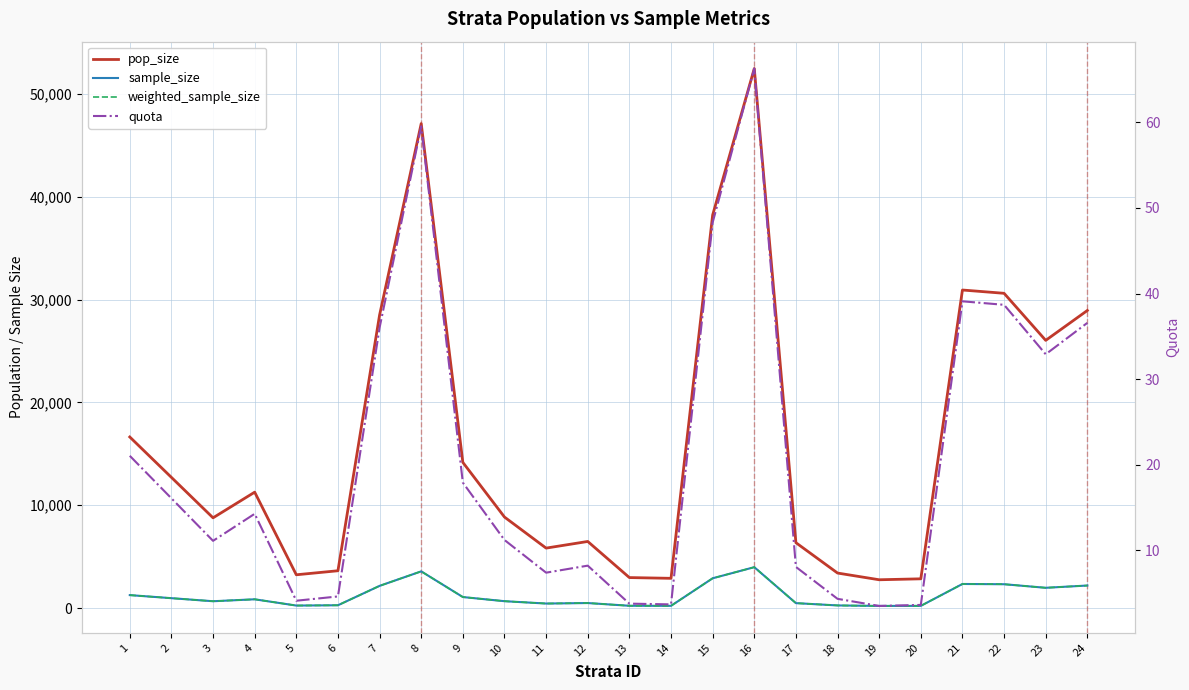

Reading left to right, extract all data points from this chart.

pop_size: 16642.0	12712.0	8779.0	11275.0	3240.0	3632.0	28502.0	47122.0	14170.0	8854.0	5834.0	6480.0	2968.0	2895.0	38227.0	52475.0	6361.0	3408.0	2755.0	2847.0	30935.0	30615.0	26038.0	28944.0
sample_size: 1262.0	964.0	666.0	855.0	246.0	275.0	2161.0	3572.0	1074.0	671.0	442.0	491.0	225.0	219.0	2898.0	3978.0	482.0	258.0	209.0	216.0	2345.0	2321.0	1974.0	2194.0
weighted_sample_size: 1262.0	964.0	666.0	855.0	246.0	275.0	2161.0	3572.0	1074.0	671.0	442.0	491.0	225.0	219.0	2898.0	3978.0	482.0	258.0	209.0	216.0	2345.0	2321.0	1974.0	2194.0
quota: 21.0	16.1	11.1	14.2	4.1	4.6	36.0	59.5	17.9	11.2	7.4	8.2	3.8	3.7	48.3	66.3	8.0	4.3	3.5	3.6	39.1	38.7	32.9	36.6